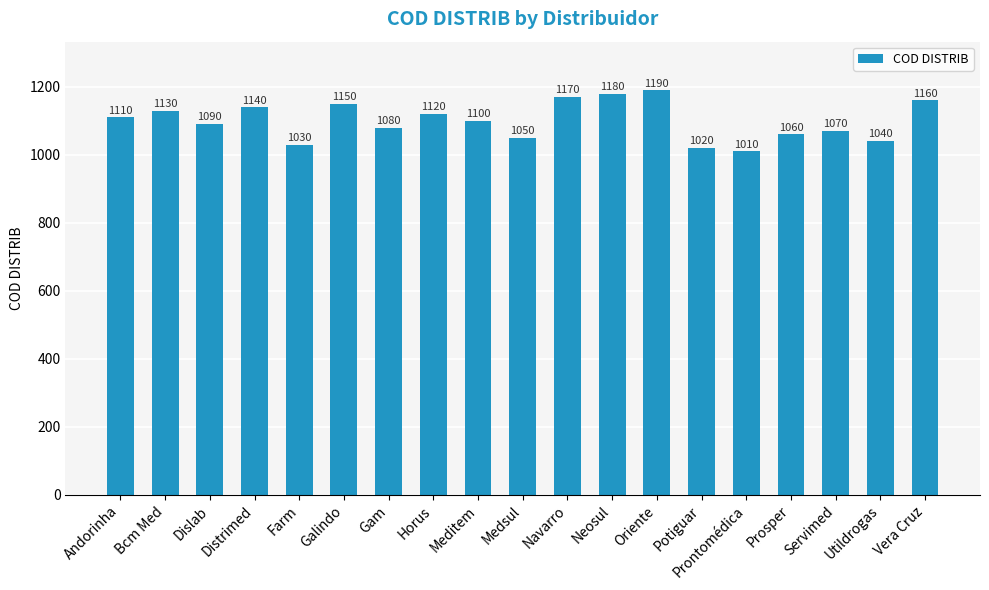

Reading left to right, extract all data points from this chart.

Andorinha=1110	Bcm Med=1130	Dislab=1090	Distrimed=1140	Farm=1030	Galindo=1150	Gam=1080	Horus=1120	Meditem=1100	Medsul=1050	Navarro=1170	Neosul=1180	Oriente=1190	Potiguar=1020	Prontomédica=1010	Prosper=1060	Servimed=1070	Utildrogas=1040	Vera Cruz=1160